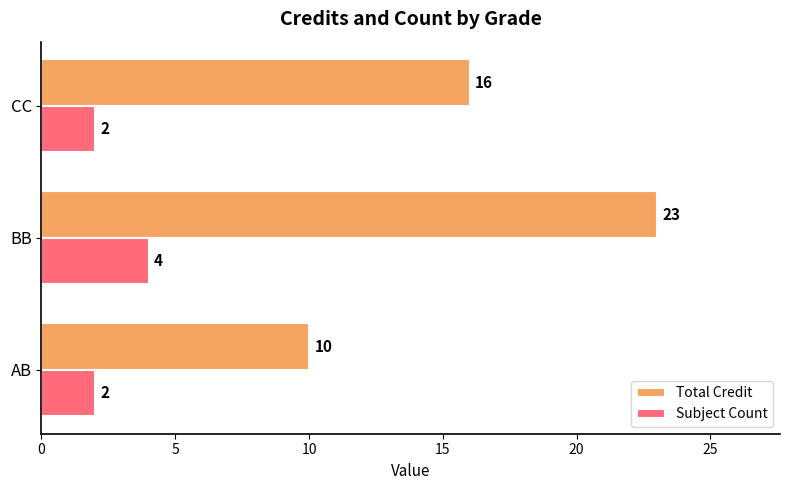

How many Subject Count values are between 2 and 4?

3